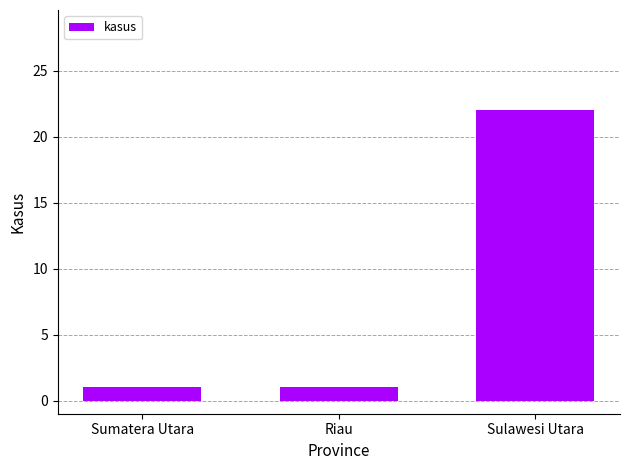

What is the label of the 3rd bar from the right?

Sumatera Utara